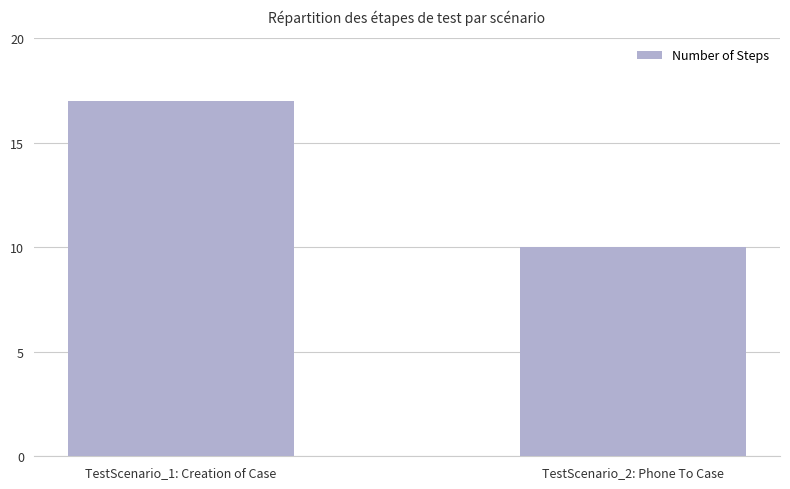

What is the minimum value shown in the chart?

10